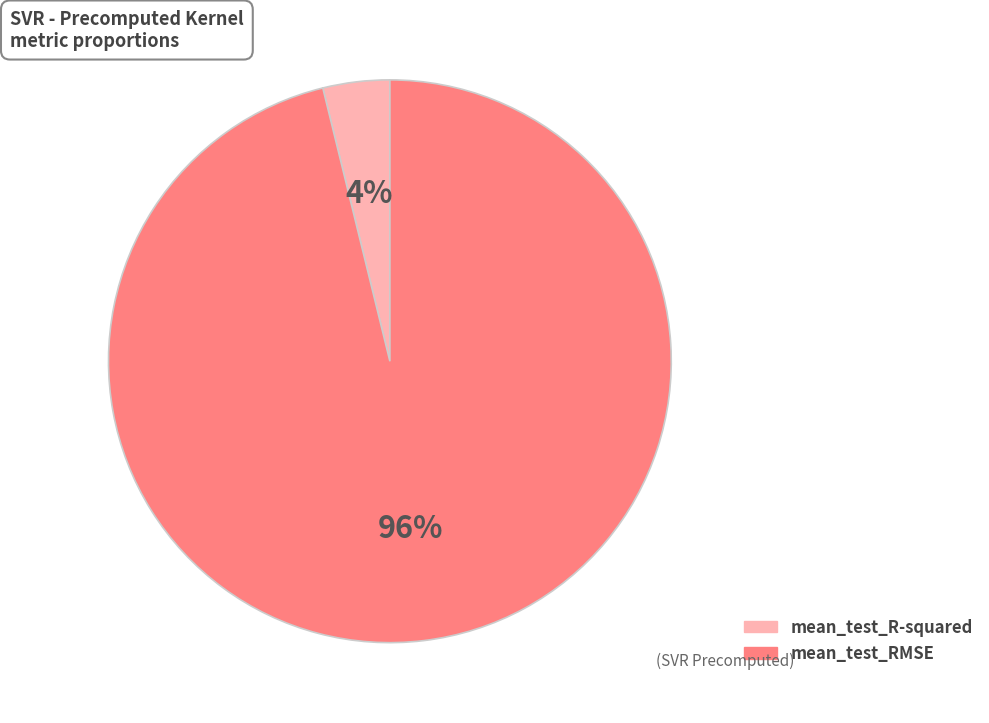

Combined, do mean_test_R-squared and mean_test_RMSE account for over 50%?

Yes